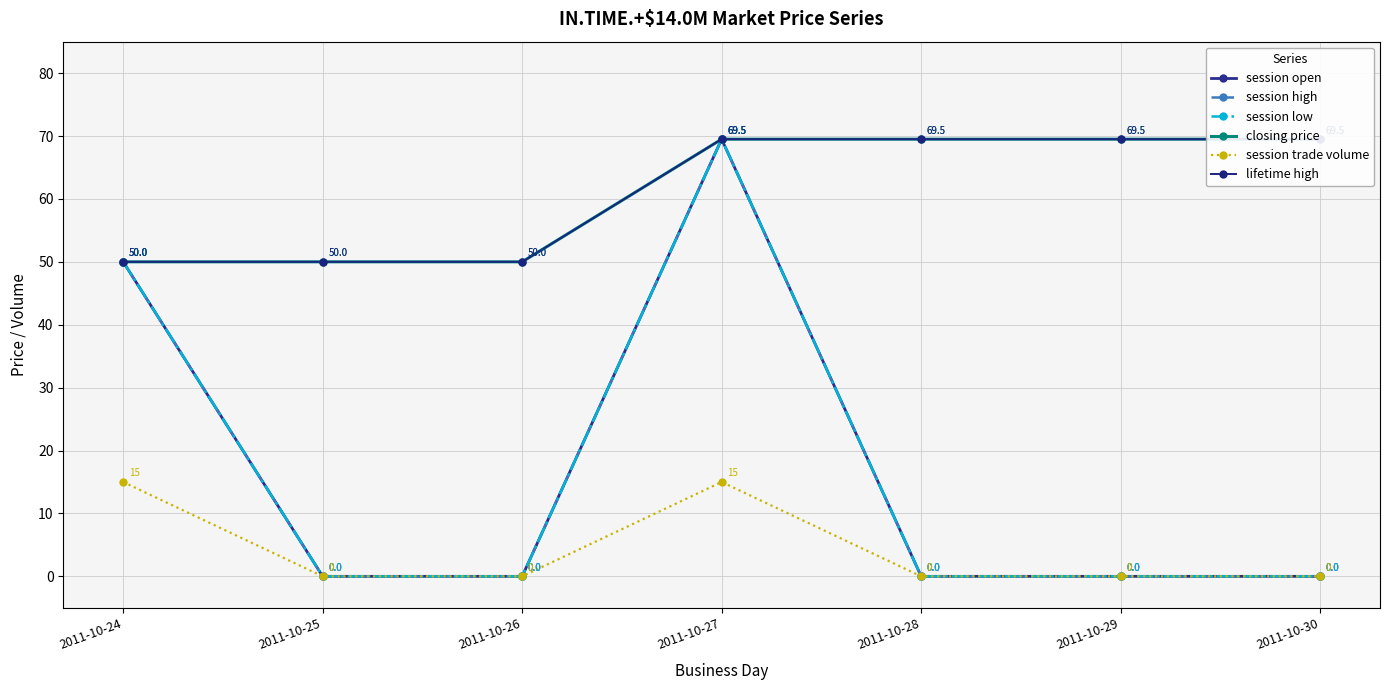

List the labels in order of session open value, smallest first.

2011-10-25, 2011-10-26, 2011-10-28, 2011-10-29, 2011-10-30, 2011-10-24, 2011-10-27